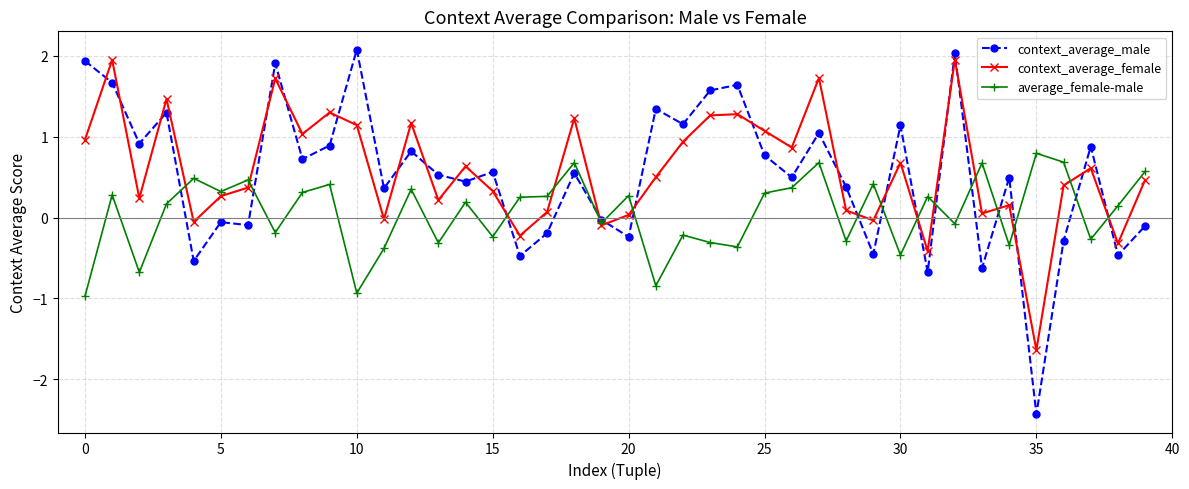

What is the highest value of the context_average_male series?

2.1